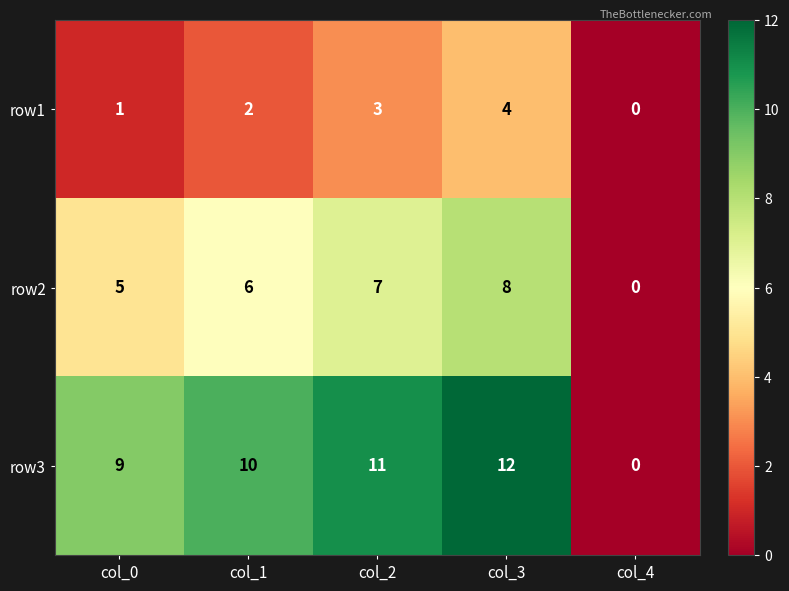

Which series has the widest spread of values?

row3